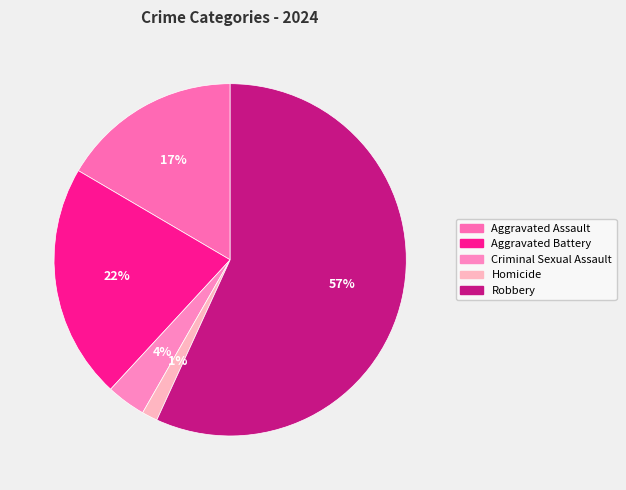

Which has a higher value, Robbery or Aggravated Assault?

Robbery